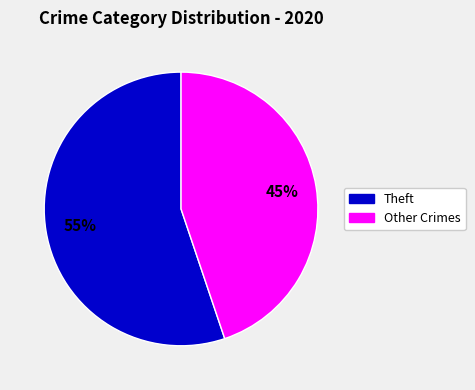

Is there a majority slice in this chart?

Yes